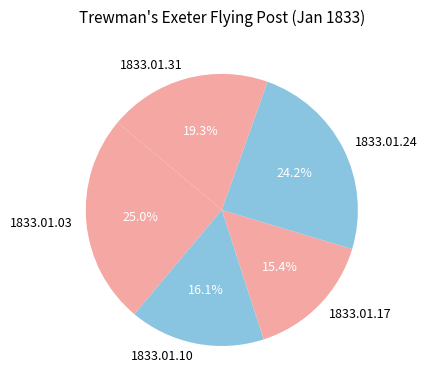

True or false: 1833.01.10 accounts for 16% of the total.

True